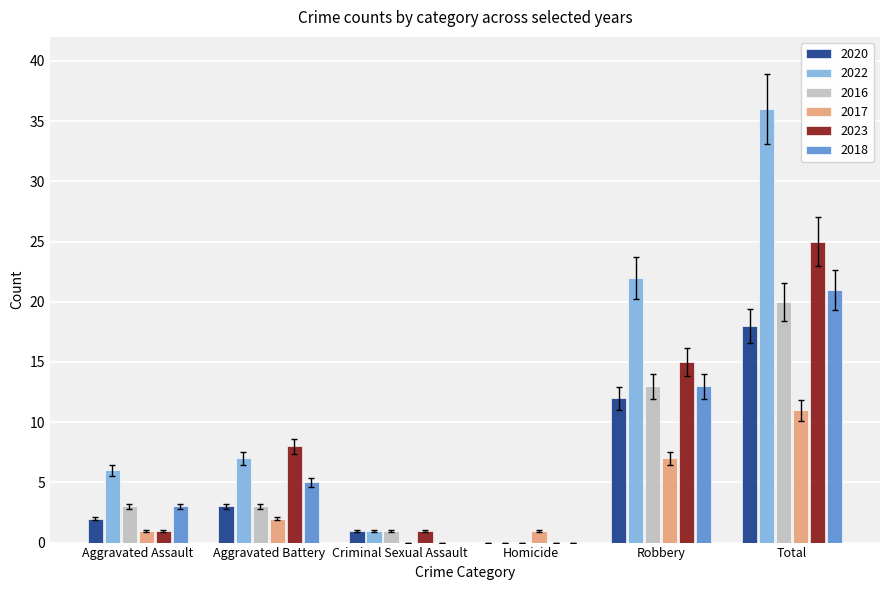

What is the maximum value shown in the chart?

36